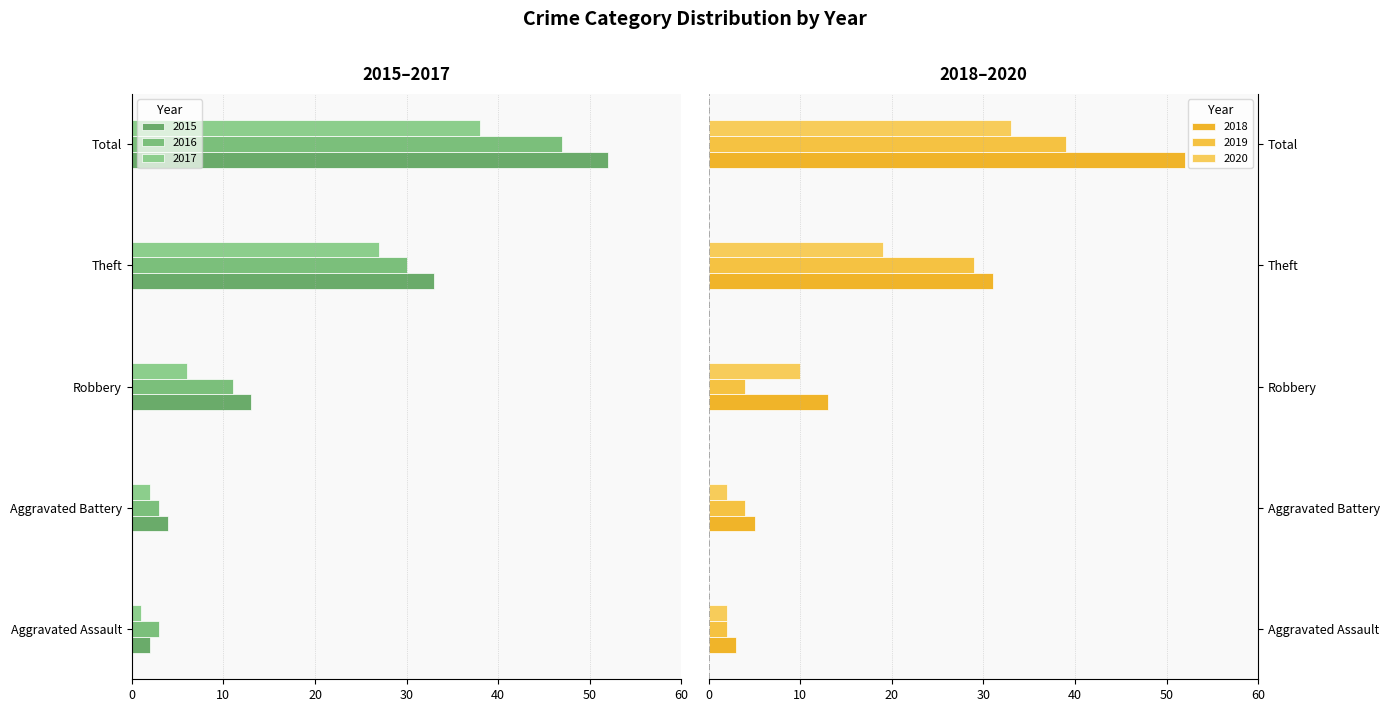

Is the value of 2015 at Robbery greater than the value of 2018 at Theft?

No